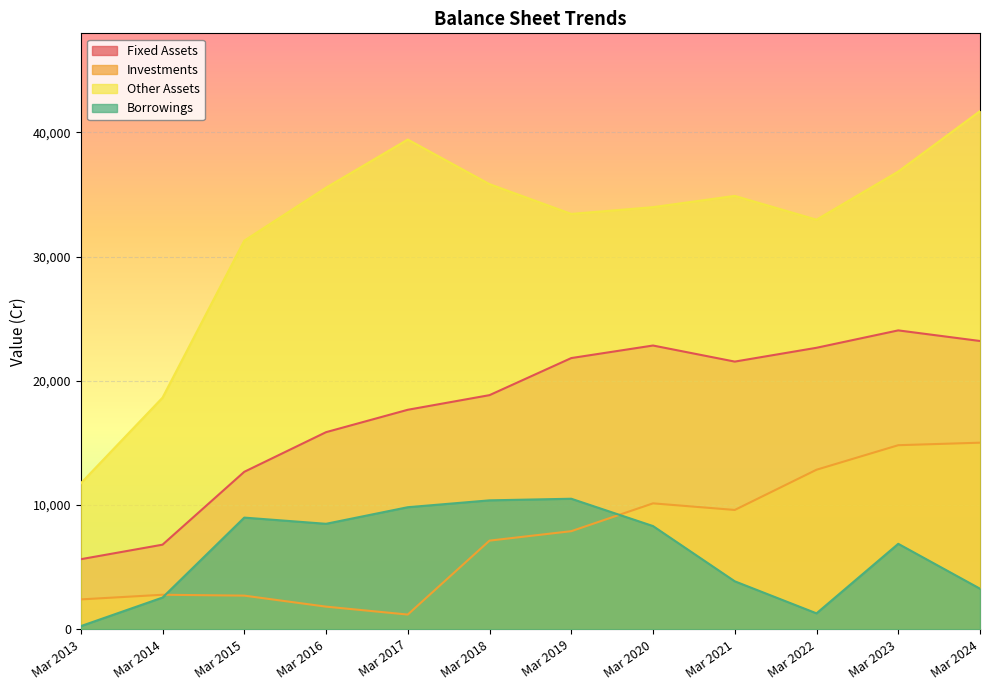

Reading left to right, transcribe all the data shown in this chart.

Fixed Assets: 5647	6817	12682	15872	17675	18853	21837	22847	21553	22665	24065	23211
Investments: 2412	2786	2716	1830	1192	7143	7903	10143	9612	12849	14824	15026
Other Assets: 11756	18650	31286	35550	39427	35837	33439	33984	34890	32975	36849	41717
Borrowings: 260	2561	8996	8497	9832	10385	10514	8315	3869	1290	6886	3274